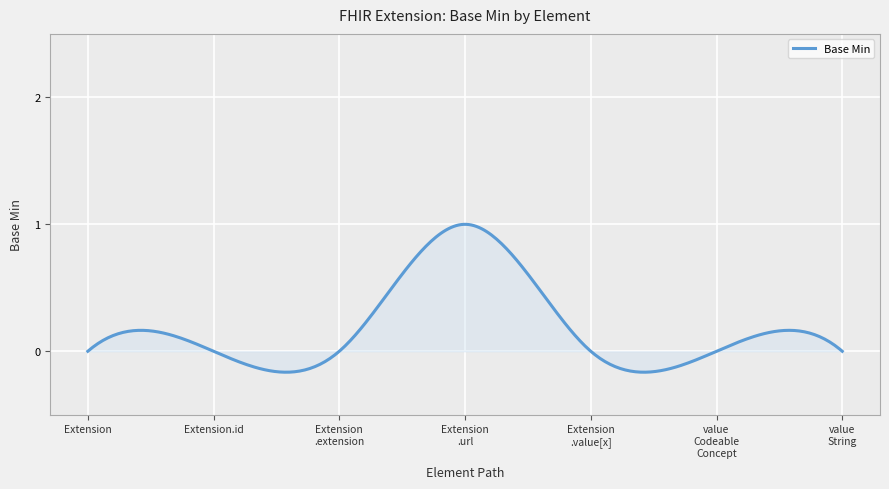

How many lines are shown in the chart?

1